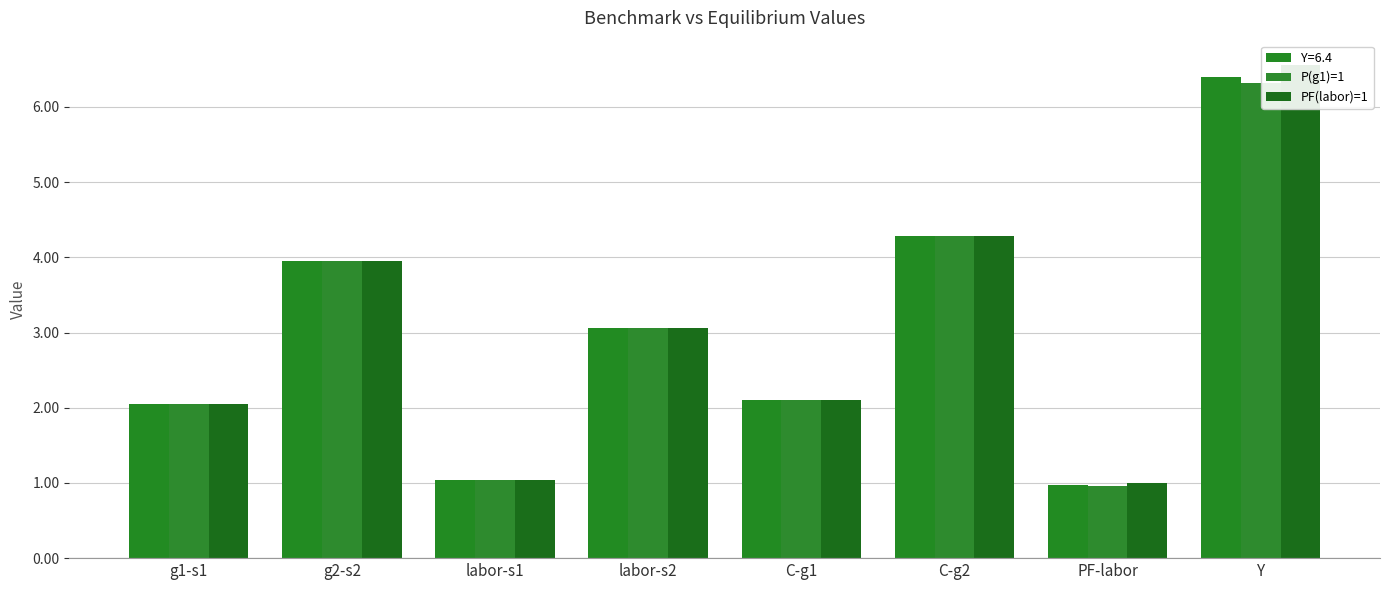

What is the value of the P(g1)=1 bar at the 6th from the left?

4.3